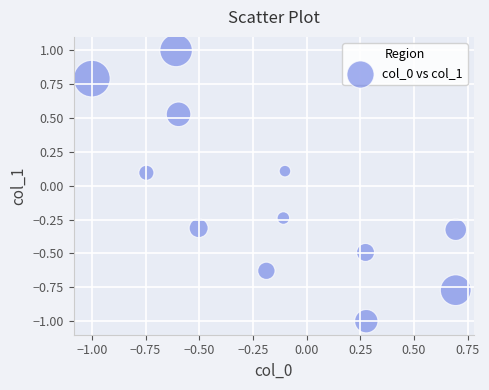

What is the range of X values (max minus min)?

1.7